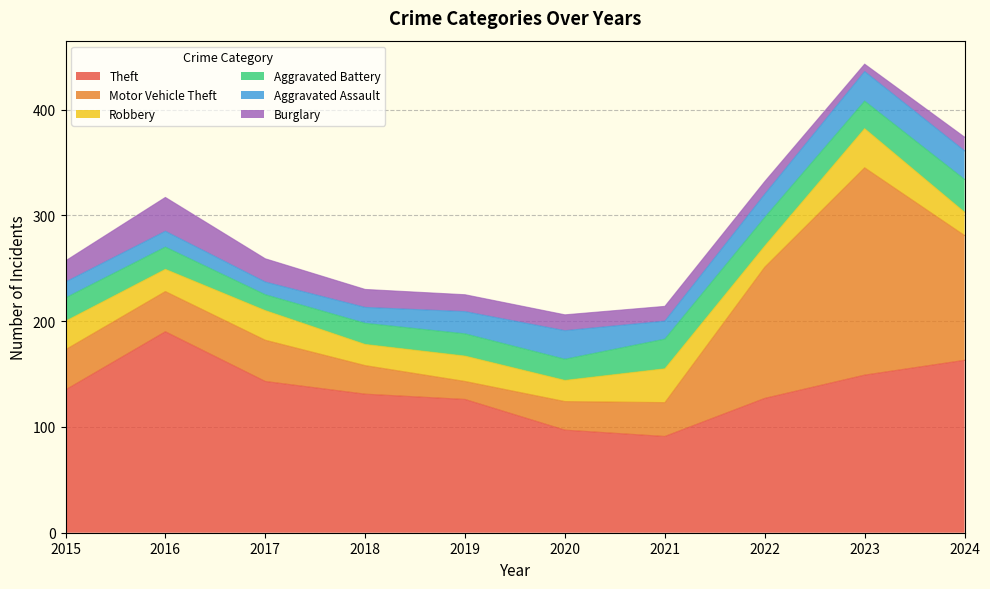

Where does the Burglary series first go above 16?

2015